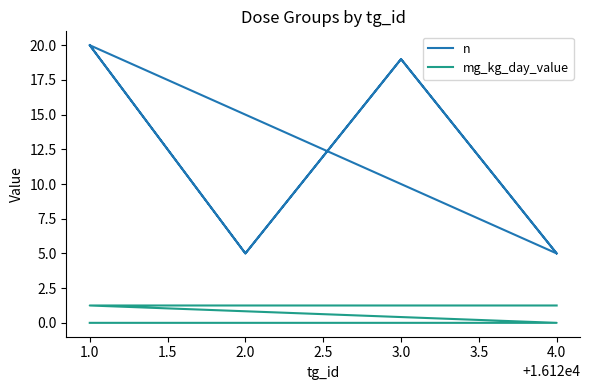

In n, how many points are higher than both neighbors (excluding endpoints)?

3